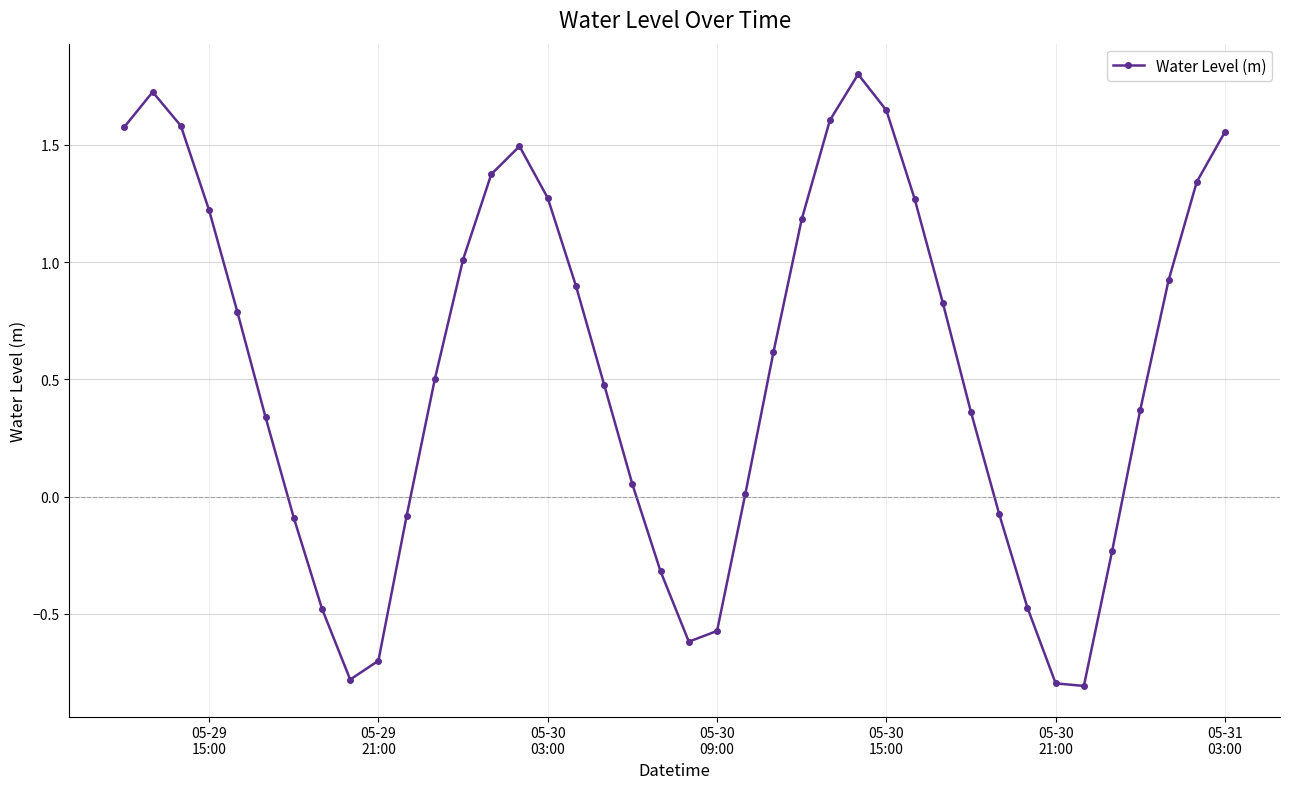

How many points are lower than both their immediate neighbors (excluding endpoints)?

3